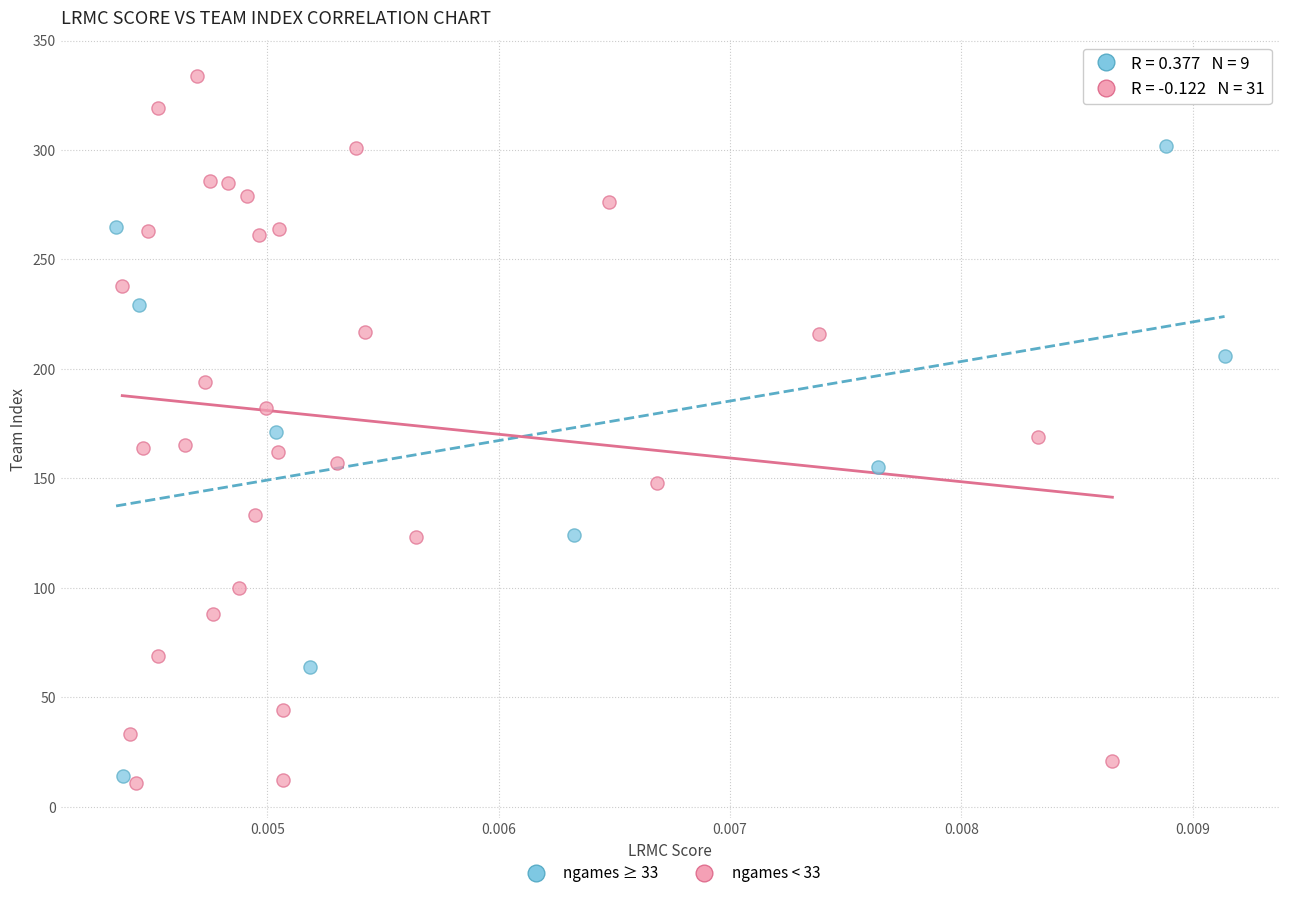

Which series has the largest Y range (max minus min)?

ngames < 33